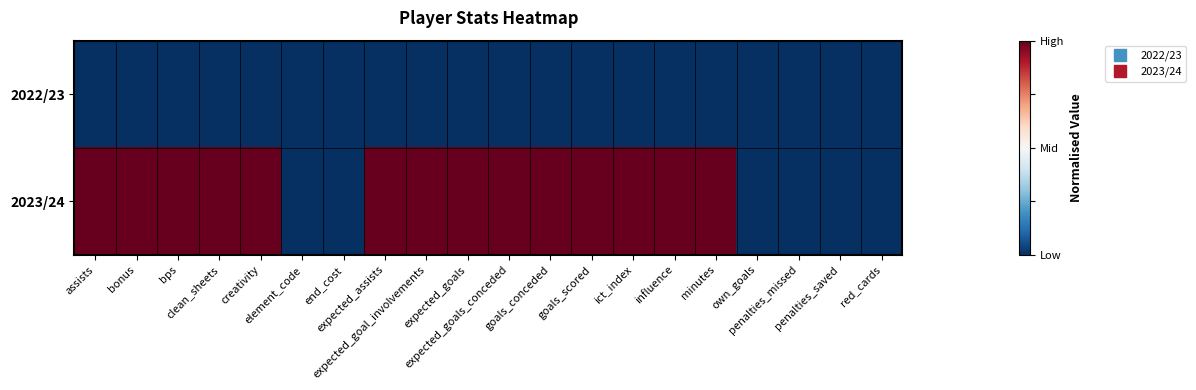

Reading left to right, extract all data points from this chart.

2022/23: assists=0	bonus=0	bps=0	clean_sheets=0	creativity=0	element_code=0	end_cost=0	expected_assists=0	expected_goal_involvements=0	expected_goals=0	expected_goals_conceded=0	goals_conceded=0	goals_scored=0	ict_index=0	influence=0	minutes=0	own_goals=0	penalties_missed=0	penalties_saved=0	red_cards=0
2023/24: assists=1	bonus=1	bps=1	clean_sheets=1	creativity=1	element_code=0	end_cost=0	expected_assists=1	expected_goal_involvements=1	expected_goals=1	expected_goals_conceded=1	goals_conceded=1	goals_scored=1	ict_index=1	influence=1	minutes=1	own_goals=0	penalties_missed=0	penalties_saved=0	red_cards=0